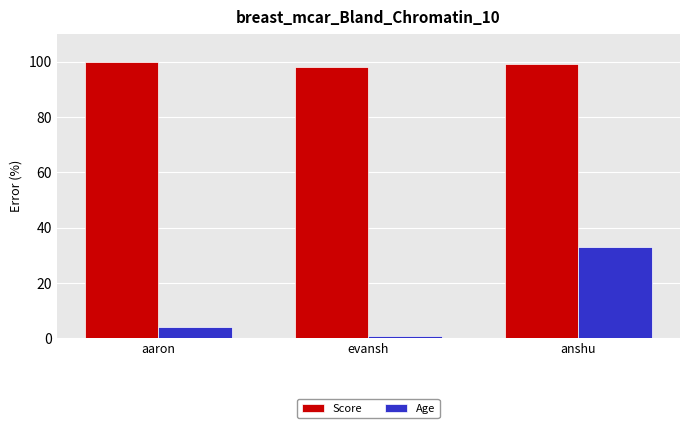

What is the label of the 1st bar from the right?

anshu